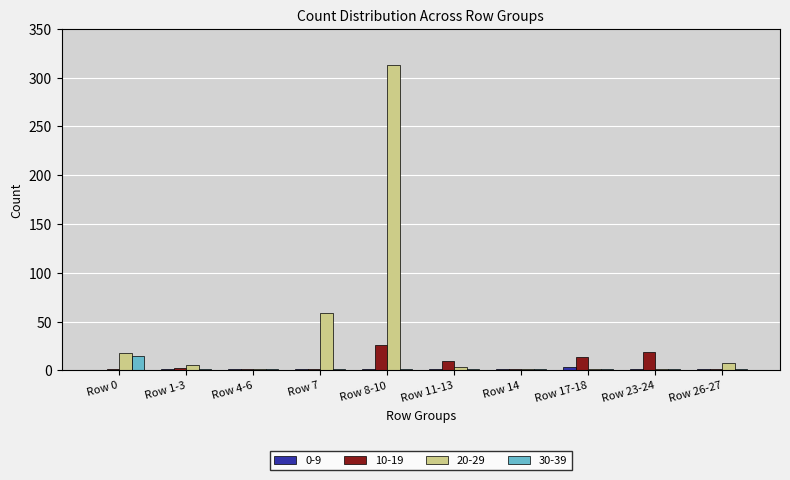

Count the number of categories in the chart.

10